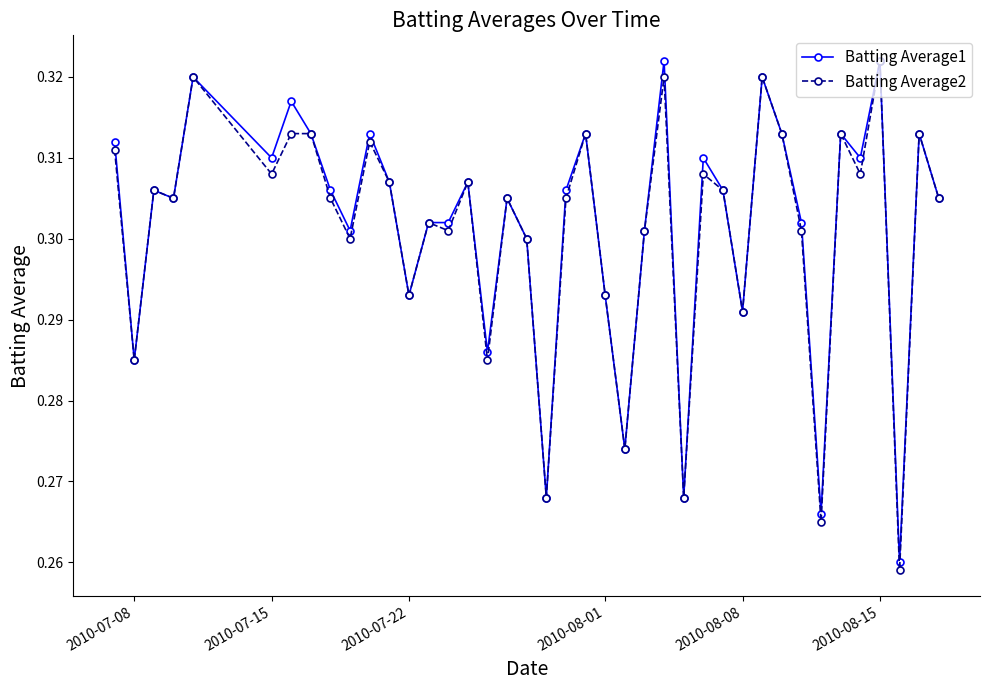

Count the Batting Average2 values in the range 0 to 1.

40